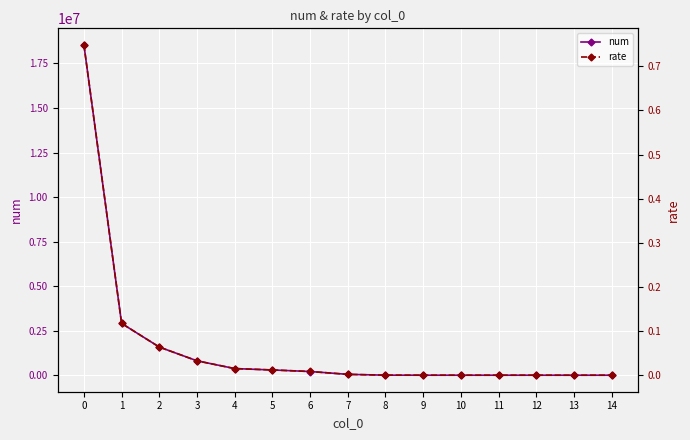

The rate series shows 0.0 at 14. True or false?

True